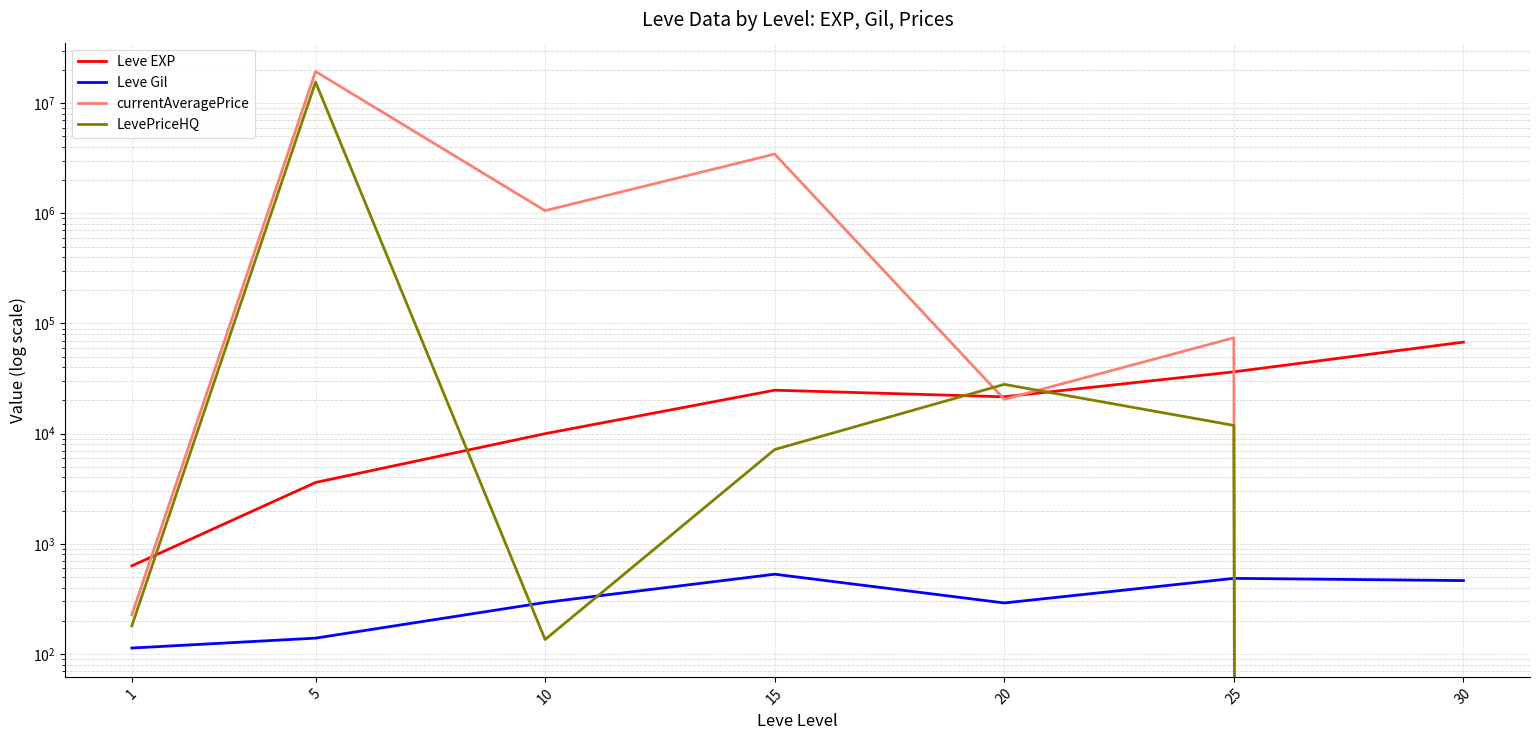

True or false: LevePriceHQ has more than 0 interior local peaks.

True